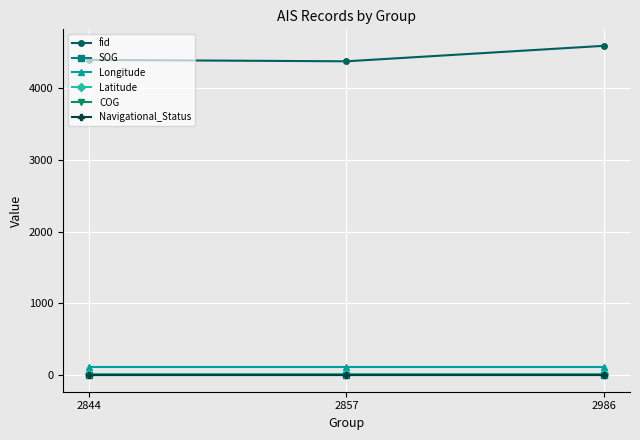

List the series in order of their peak value, highest first.

fid, Longitude, Latitude, COG, SOG, Navigational_Status